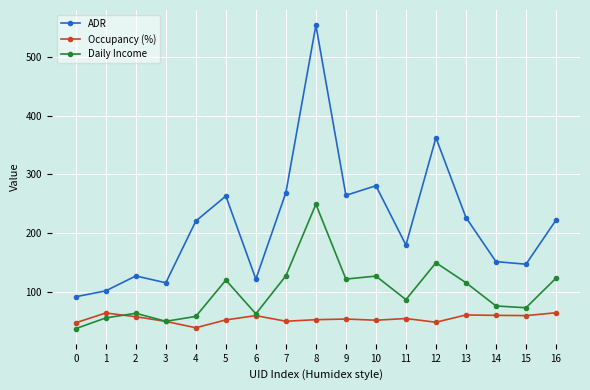

Is this an area chart (filled region under the line)?

No